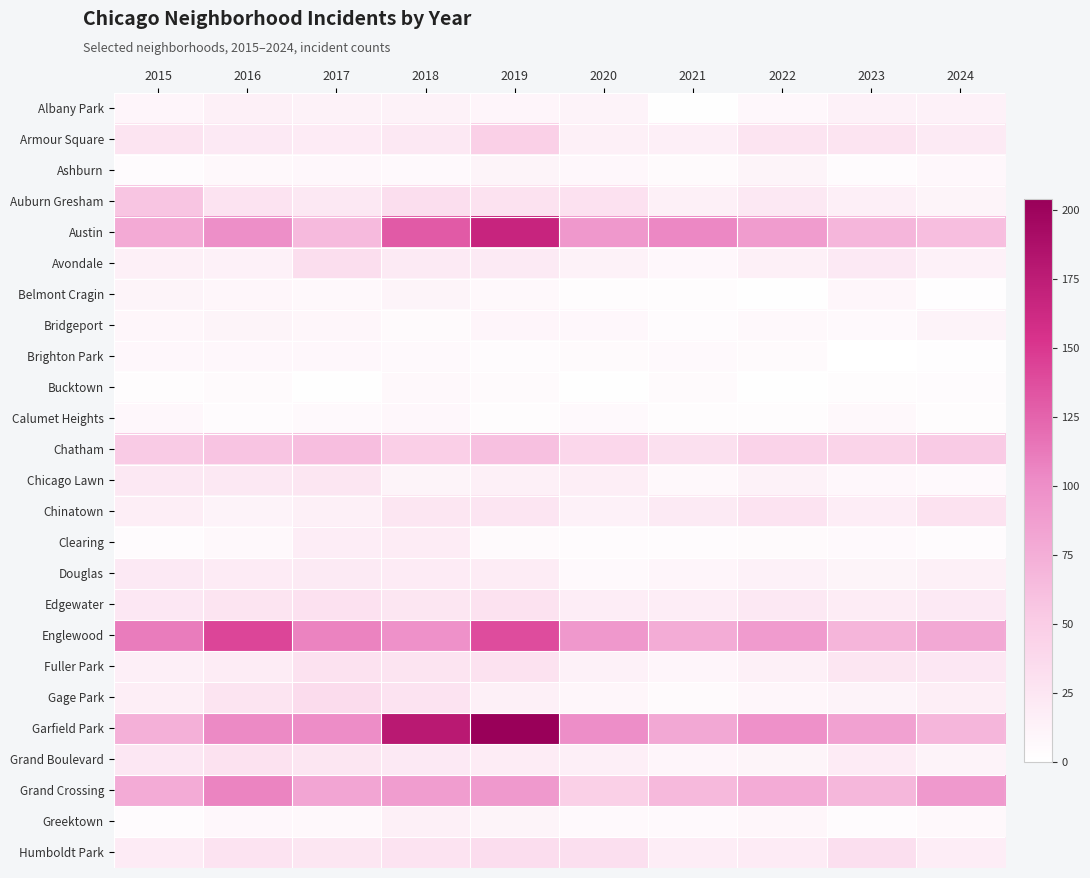

Which category has the lowest value across all series?

2023